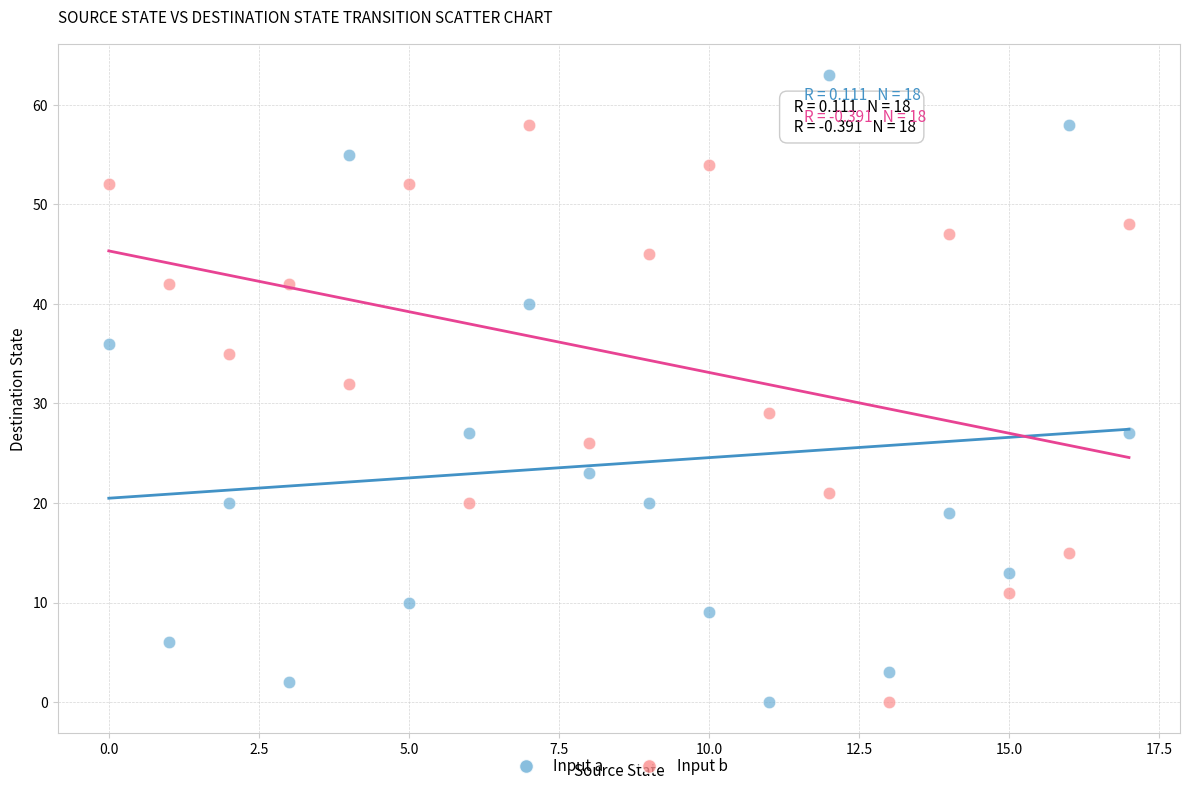

In the Input a series, what Y value is closest to 31?

27